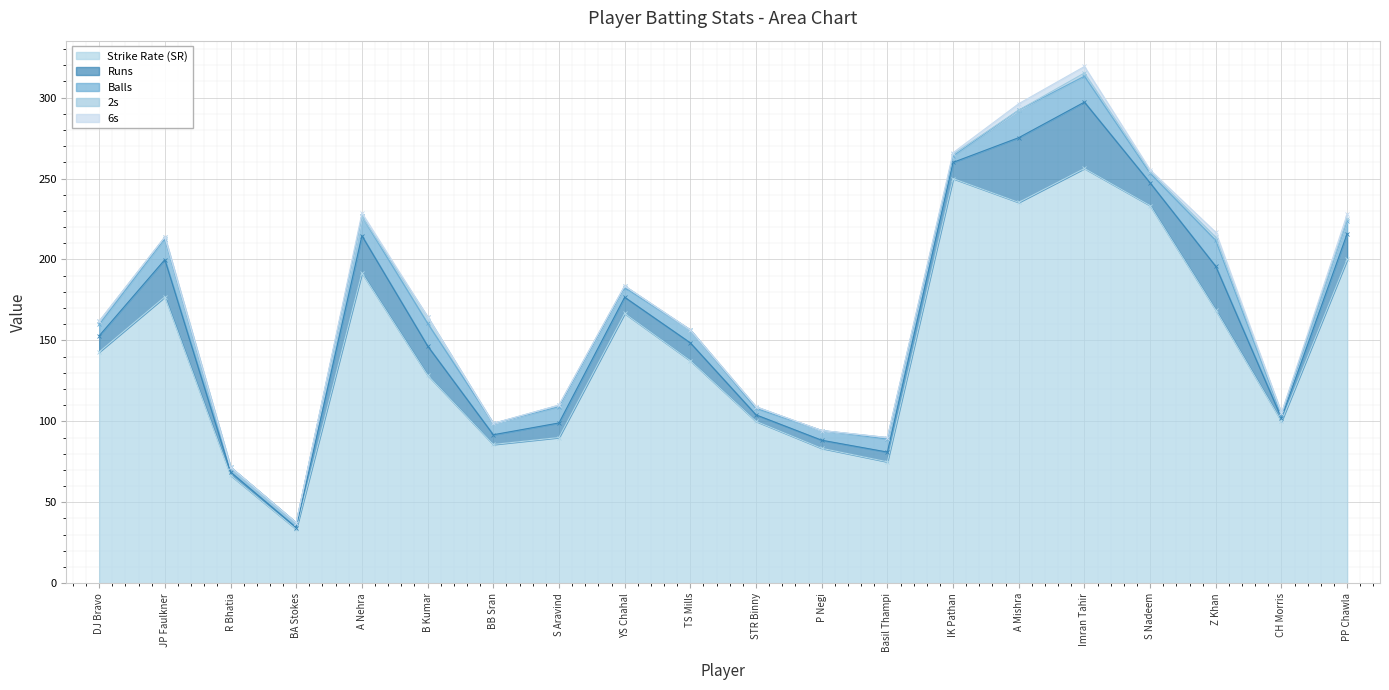

What is the label of the 11th point from the left?

STR Binny